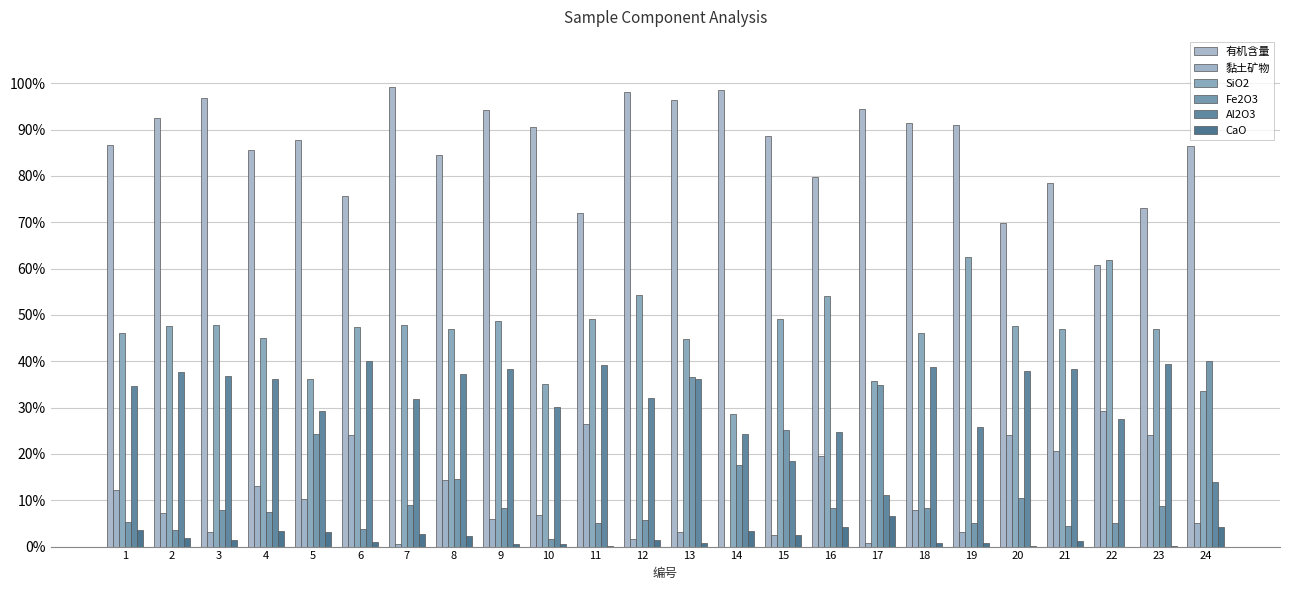

What is the average value of the SiO2 series?

46.2